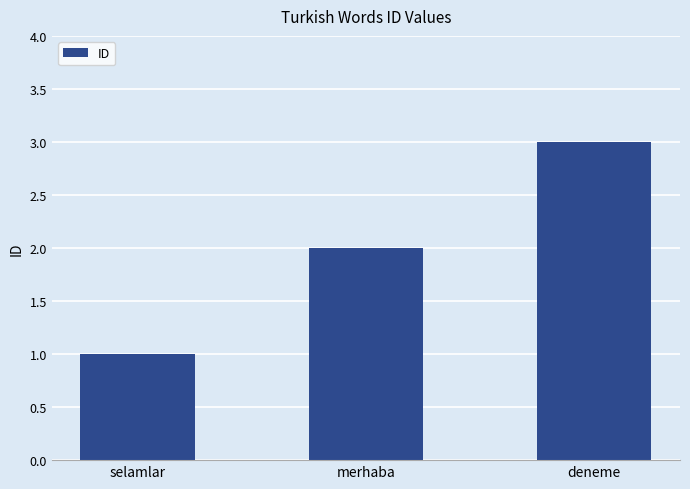

List the labels in order of value, largest first.

deneme, merhaba, selamlar